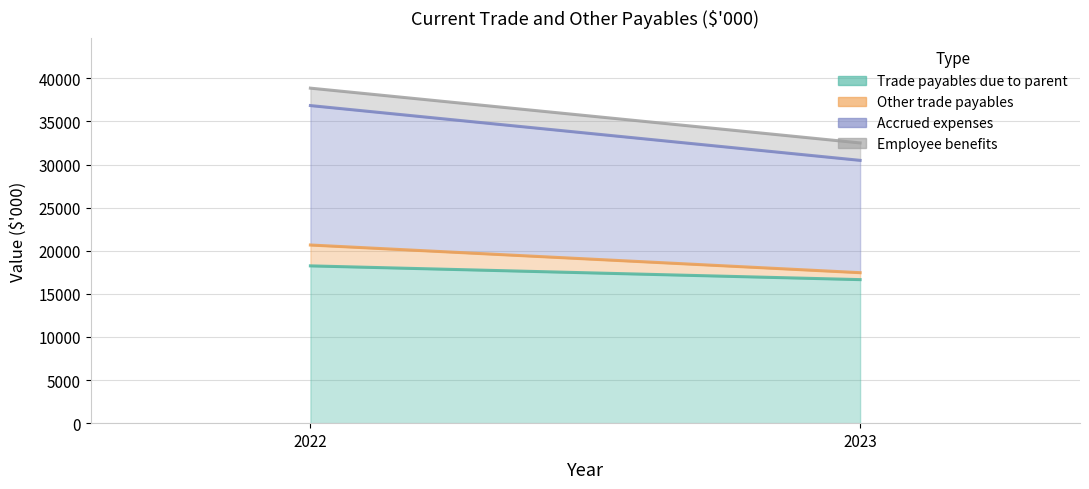

Which has a higher value, 2023 or 2022?

2022